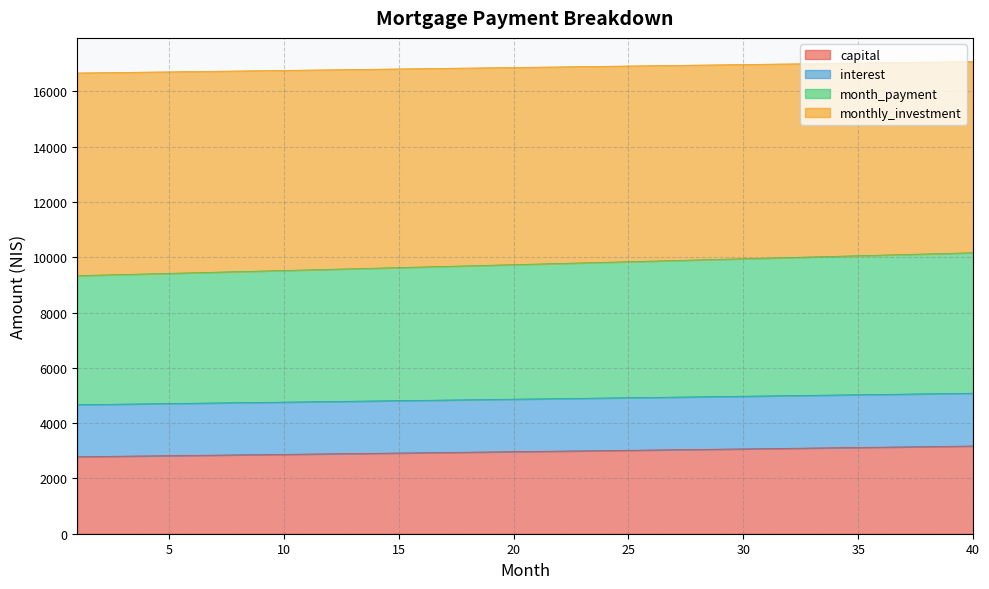

True or false: monthly_investment has more than 0 interior local peaks.

False